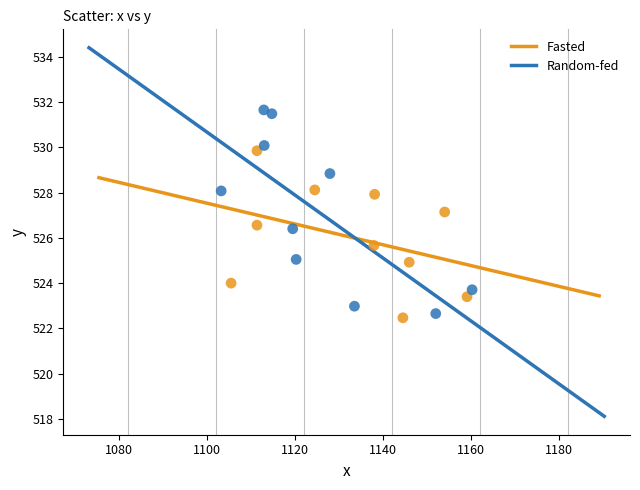

Which series has the largest Y range (max minus min)?

Random-fed